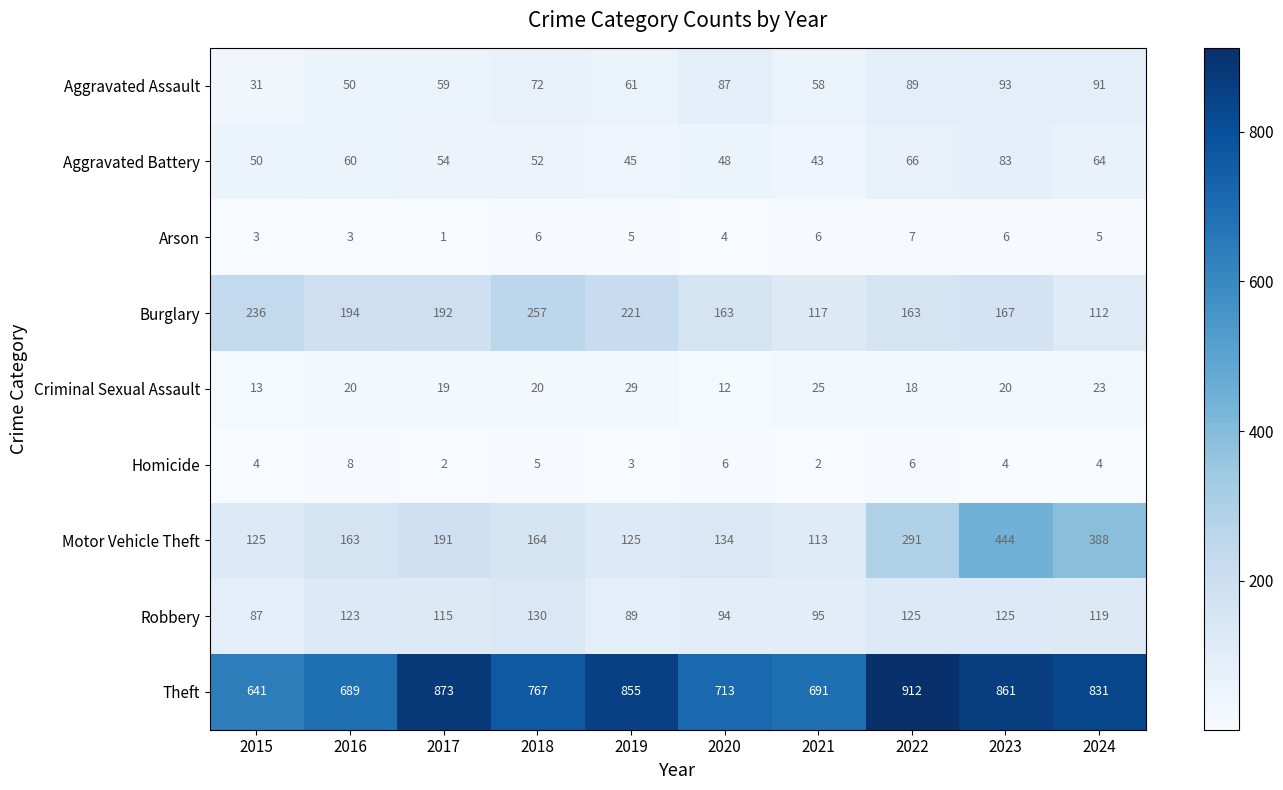

The Theft series shows 831 at 2024. True or false?

True